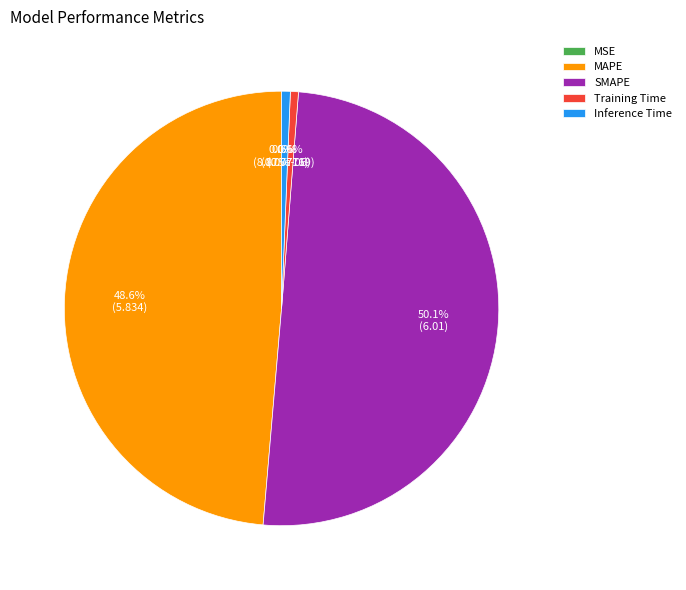

What is the majority slice?

SMAPE